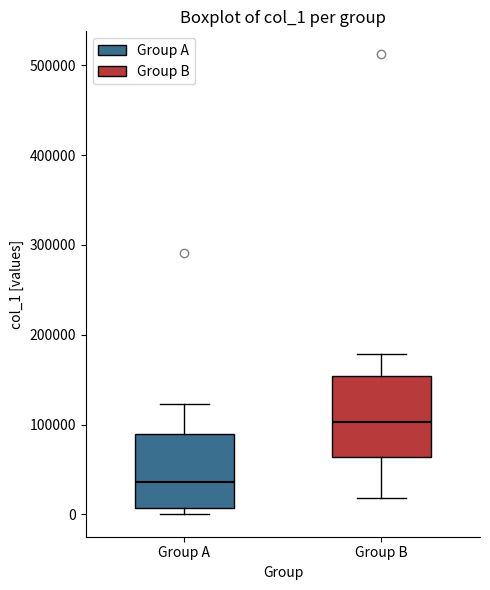

Reading left to right, transcribe this box plot: for each box, give where its median line is, the range the box spans, and where its two whiskers end, as read against the y-axis. The values are not printed on the chart, so give them approximately, as read against the axis.

Group A: median 40000, box 10000 to 90000, whiskers 0 to 120000
Group B: median 100000, box 60000 to 150000, whiskers 20000 to 180000